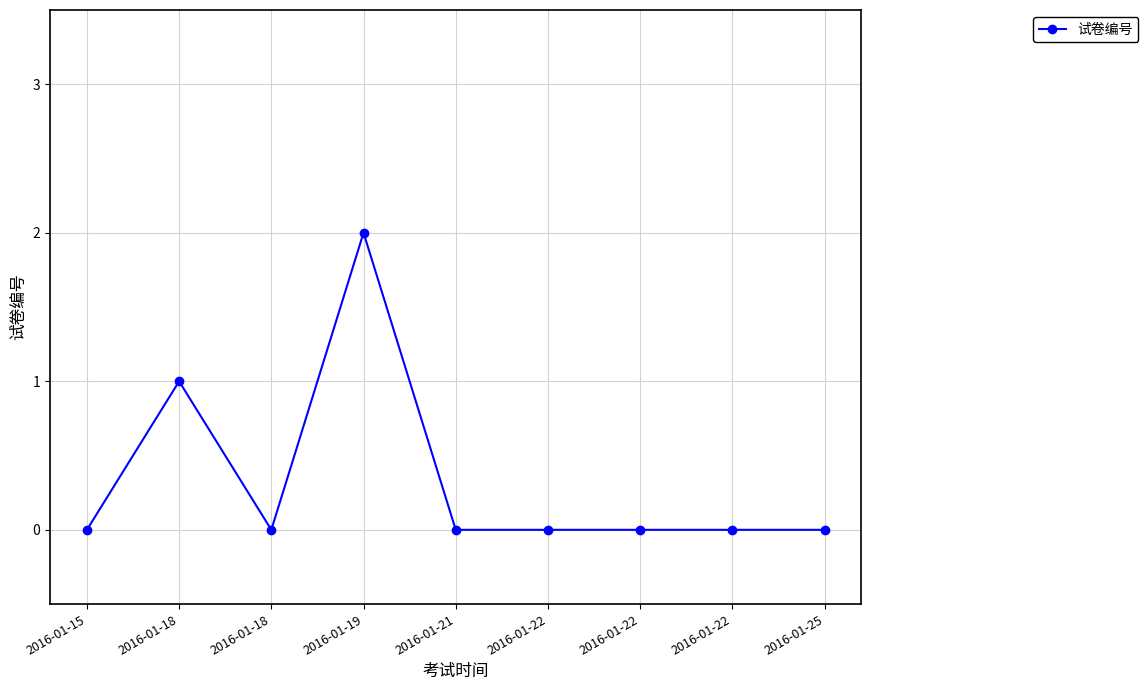

List the labels in order of value, smallest first.

2016-01-15, 2016-01-18, 2016-01-21, 2016-01-22, 2016-01-22, 2016-01-22, 2016-01-25, 2016-01-18, 2016-01-19